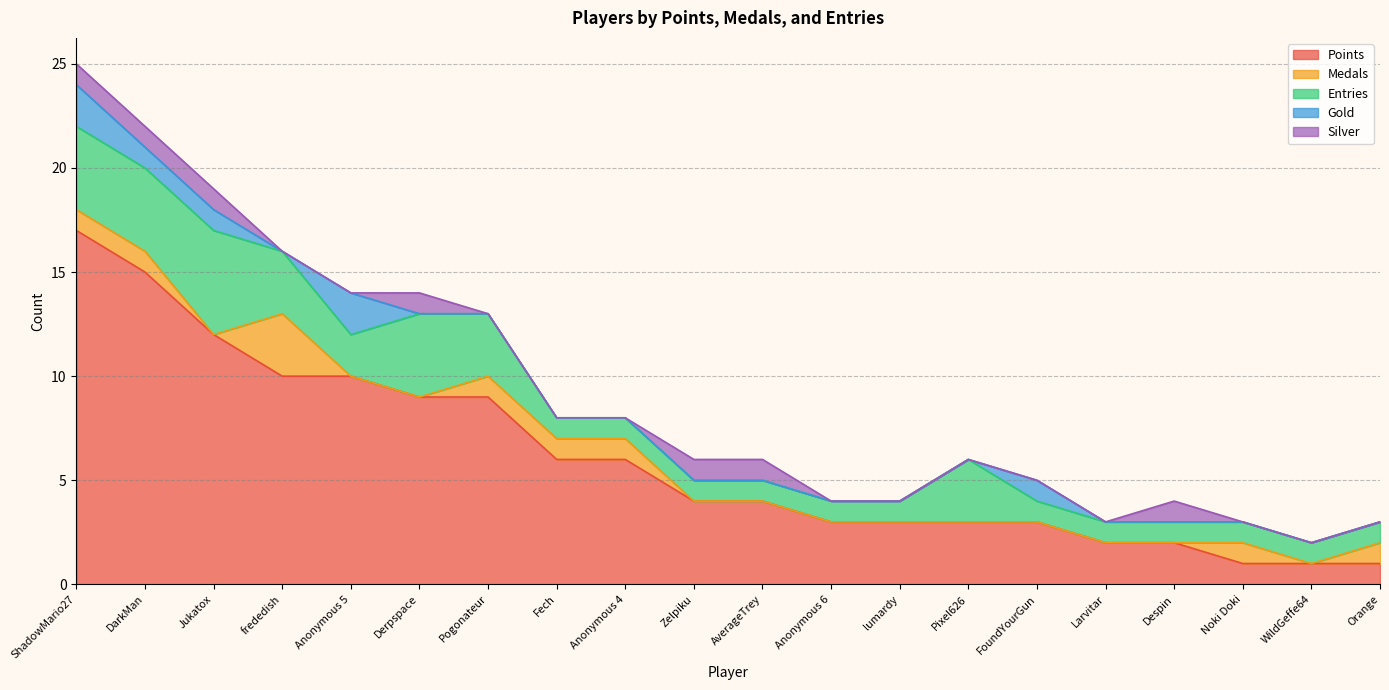

Reading left to right, list all the values displayed in this chart.

Points: 17	15	12	10	10	9	9	6	6	4	4	3	3	3	3	2	2	1	1	1
Medals: 1	1	0	3	0	0	1	1	1	0	0	0	0	0	0	0	0	1	0	1
Entries: 4	4	5	3	2	4	3	1	1	1	1	1	1	3	1	1	1	1	1	1
Gold: 2	1	1	0	2	0	0	0	0	0	0	0	0	0	1	0	0	0	0	0
Silver: 1	1	1	0	0	1	0	0	0	1	1	0	0	0	0	0	1	0	0	0